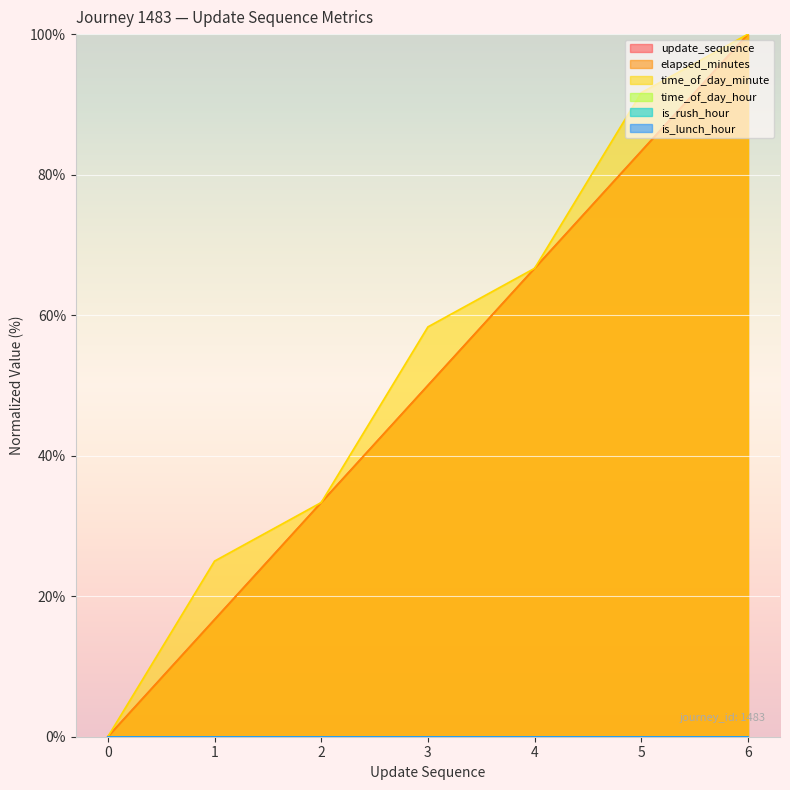

What is the value of the update_sequence point at the 4th from the left?

50.0